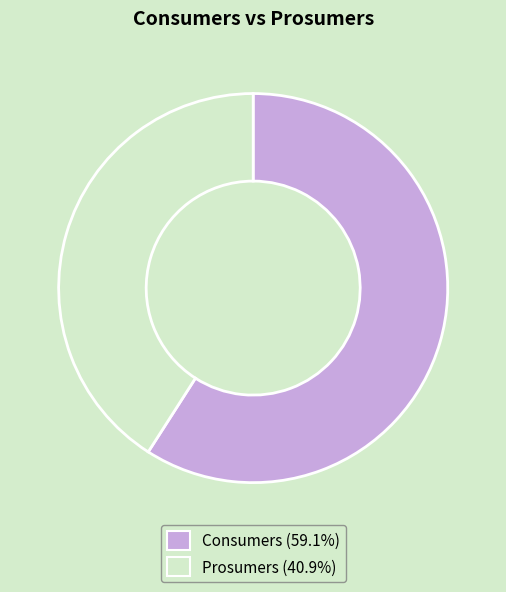

Between Consumers and Prosumers, which is larger?

Consumers